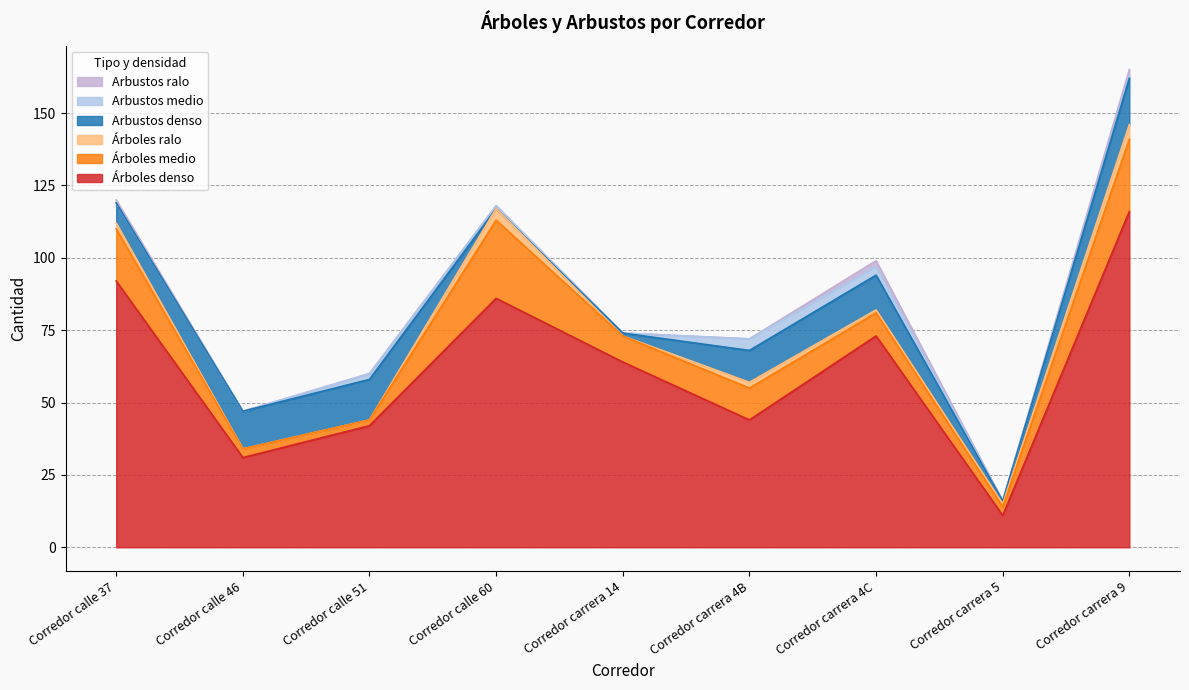

In Árboles denso, how many points are higher than both neighbors (excluding endpoints)?

2